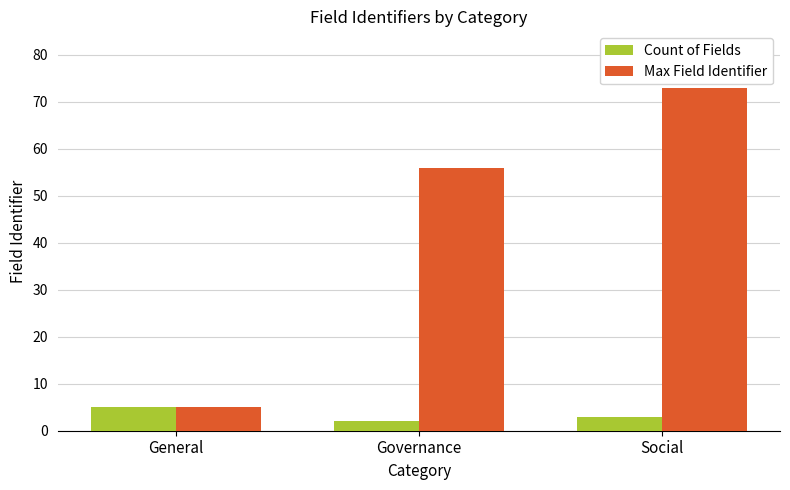

What is the difference between the second highest and minimum values in the Max Field Identifier series?

51